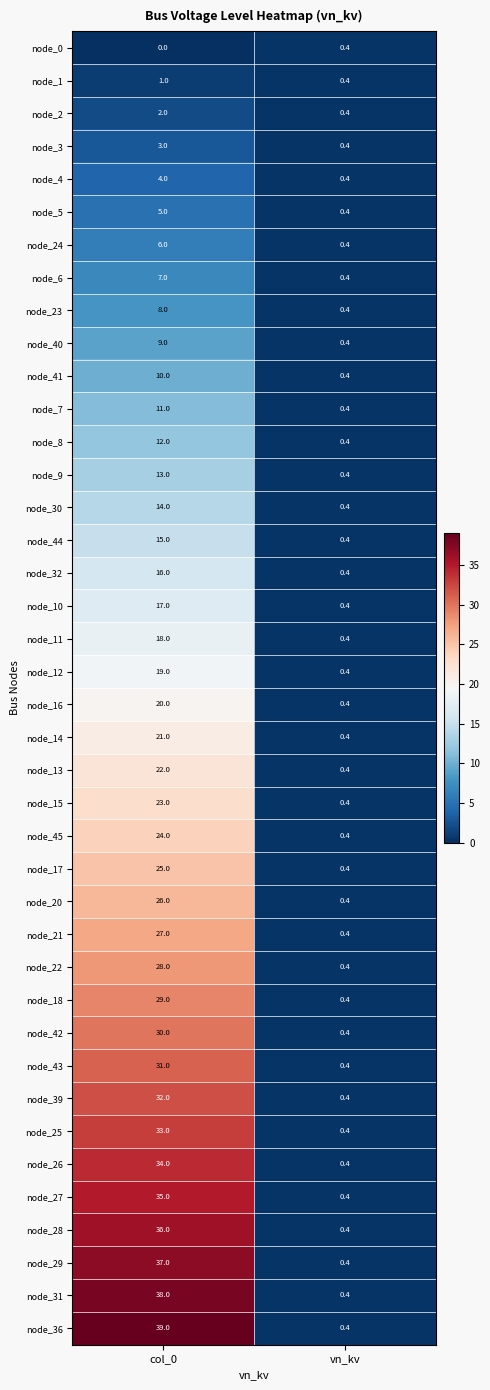

What is the spread (max minus min) of values at col_0?

39.0